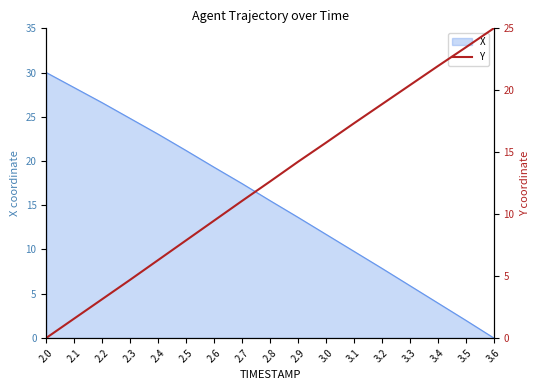

What is the change in value from 2.1 to 2.7?

+9.5